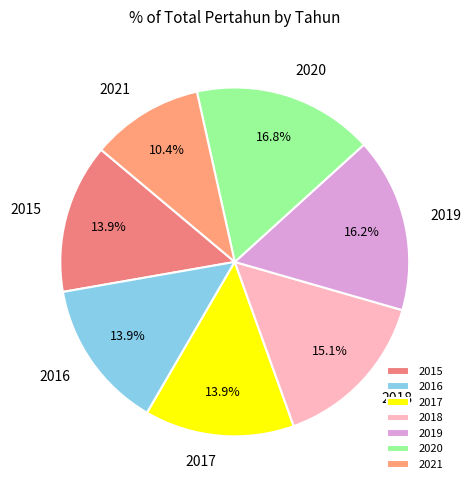

To the nearest percent, what portion does 2019 represent?

16%